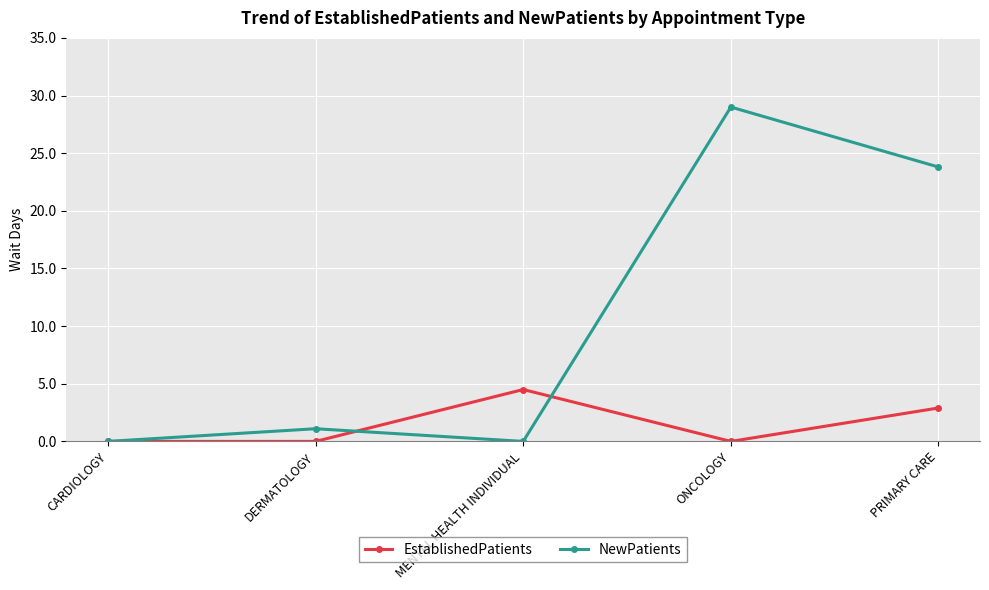

Reading left to right, transcribe all the data shown in this chart.

EstablishedPatients: CARDIOLOGY=0.0	DERMATOLOGY=0.0	MENTAL HEALTH INDIVIDUAL=4.5	ONCOLOGY=0.0	PRIMARY CARE=2.9
NewPatients: CARDIOLOGY=0.0	DERMATOLOGY=1.1	MENTAL HEALTH INDIVIDUAL=0.0	ONCOLOGY=29.0	PRIMARY CARE=23.8